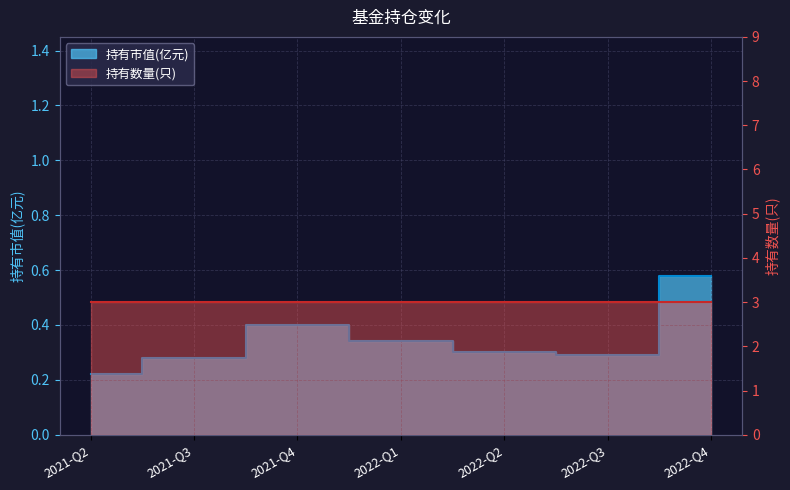

What is the sum of all values?

2.4